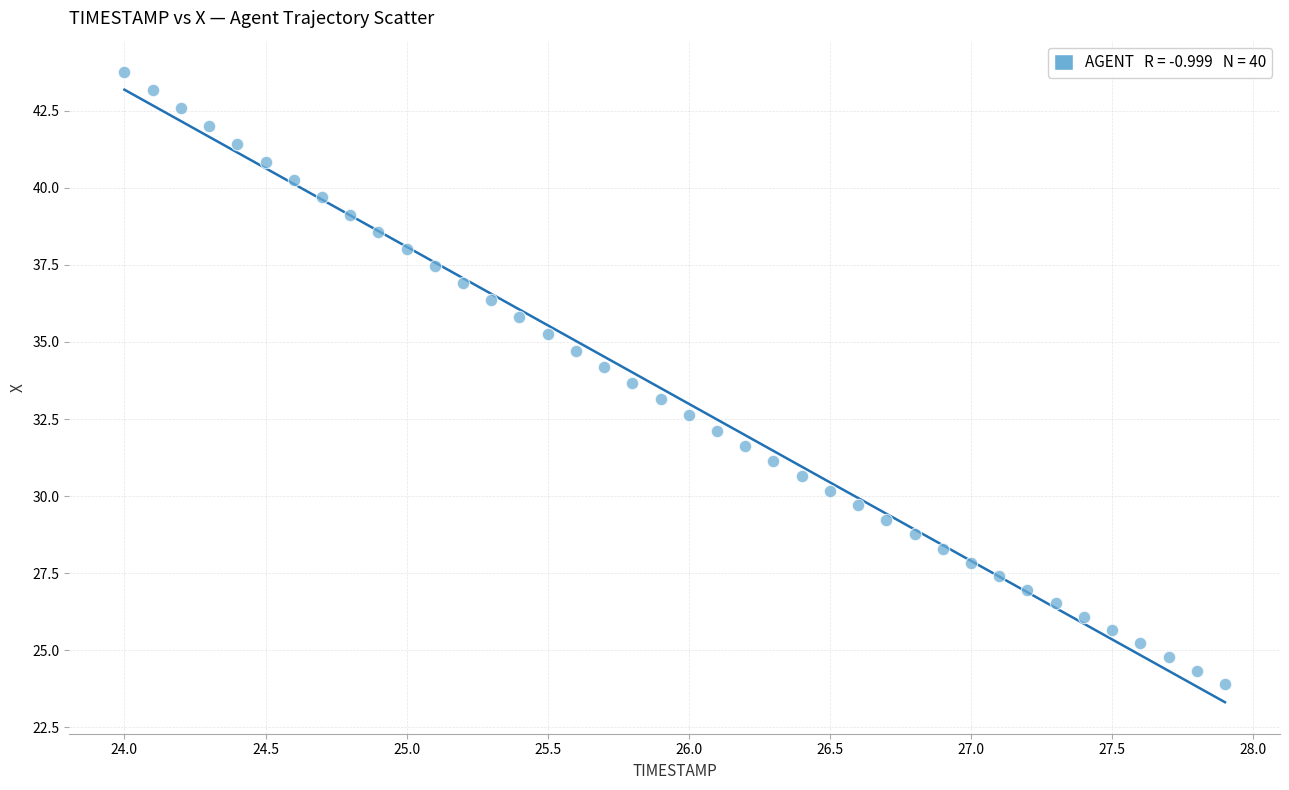

What is the range of X values (max minus min)?

3.9